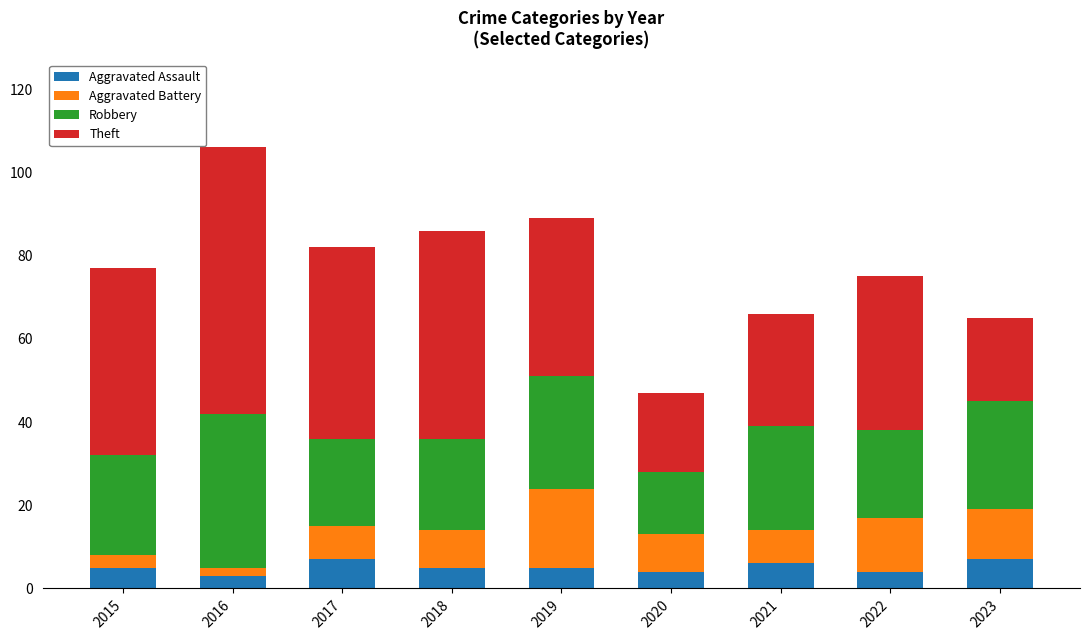

At which category is the sum across all series the highest?

2016